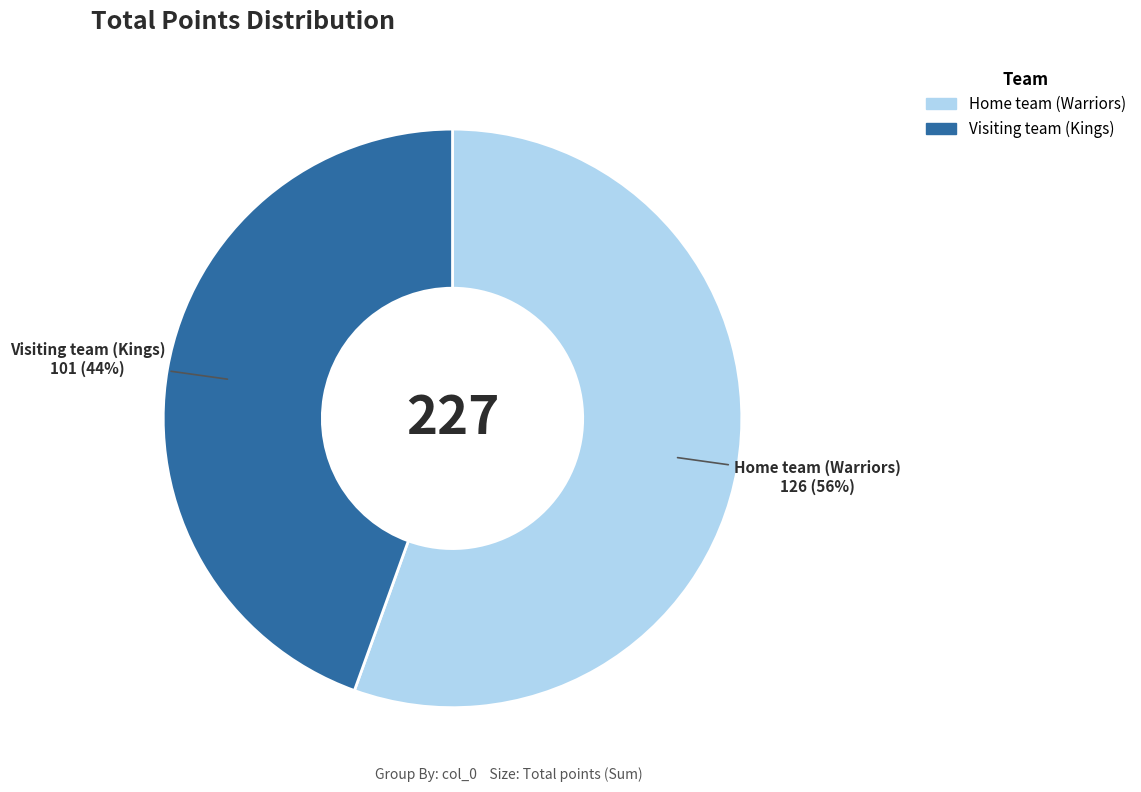

Is there any slice that represents more than half of the pie?

Yes